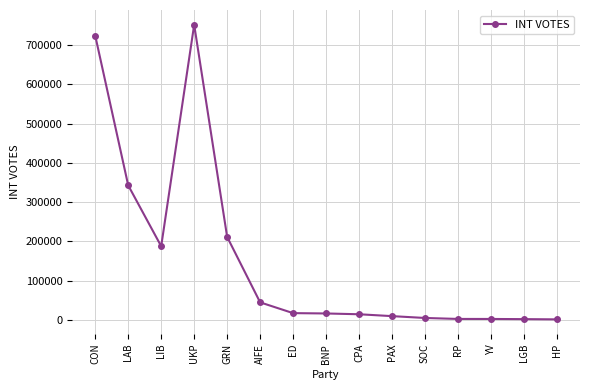

At which label is the value closest to 376671?

LAB